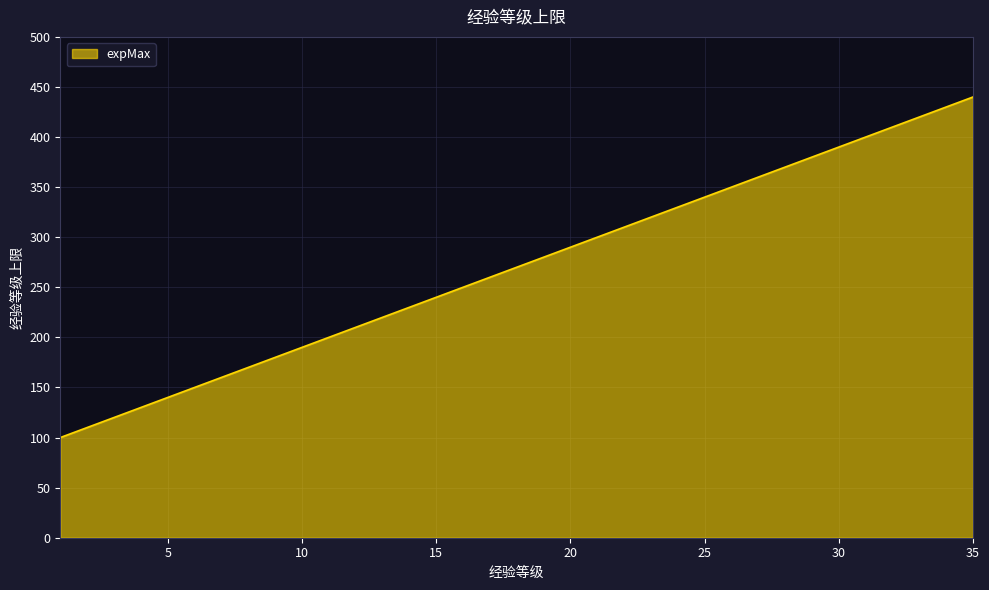

What is the maximum value shown in the chart?

440